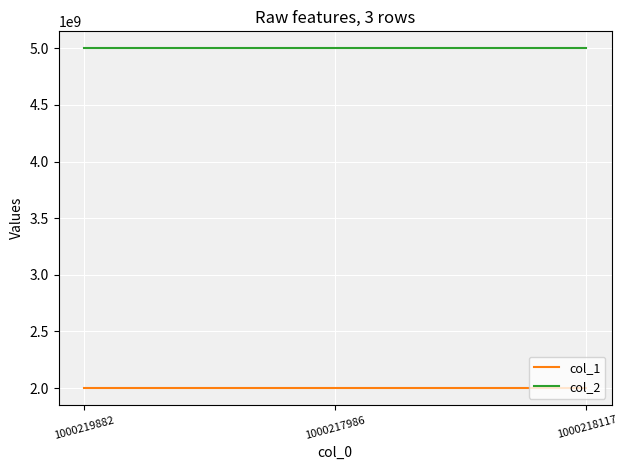

Rank the series by their average value, from highest to lowest.

col_2, col_1